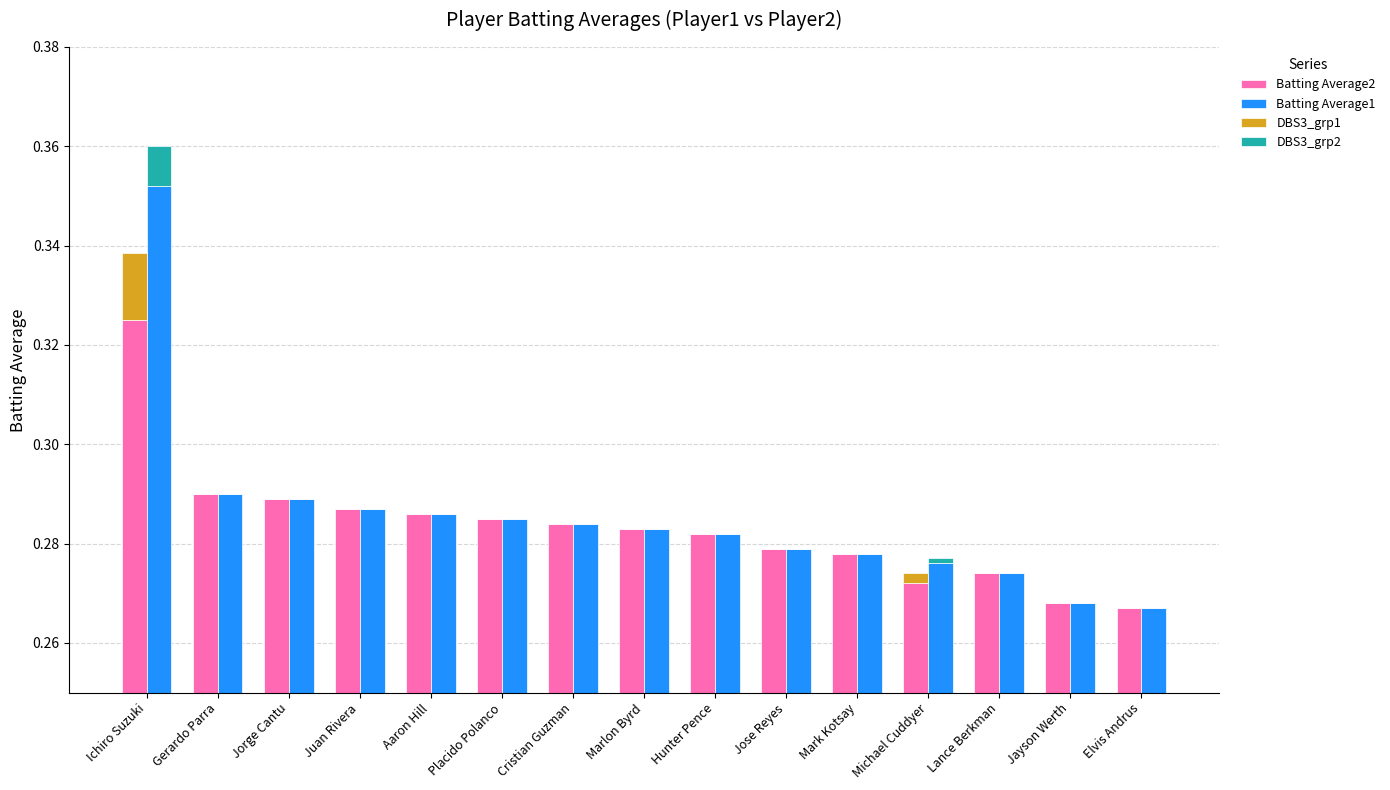

Between Mark Kotsay and Gerardo Parra, which is larger?

Gerardo Parra